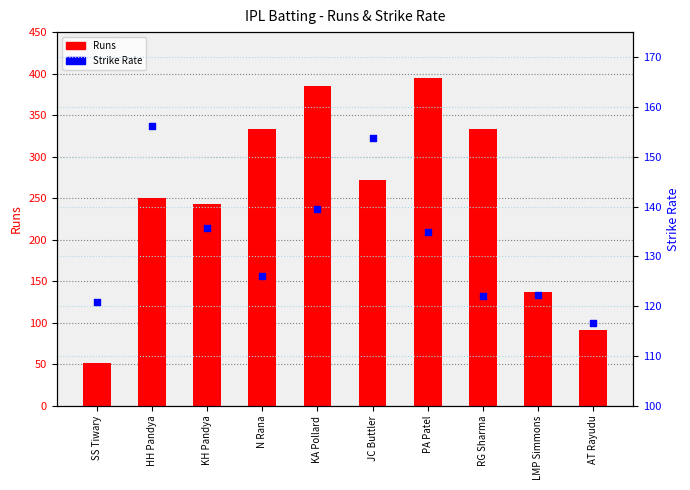

Which series reaches the maximum Y coordinate?

Runs